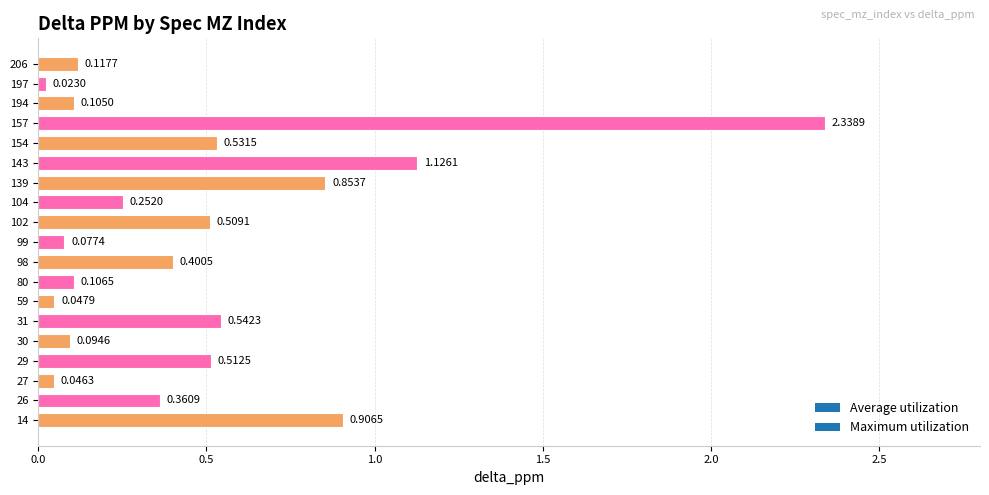

At which category does the chart reach its minimum across all series?

197